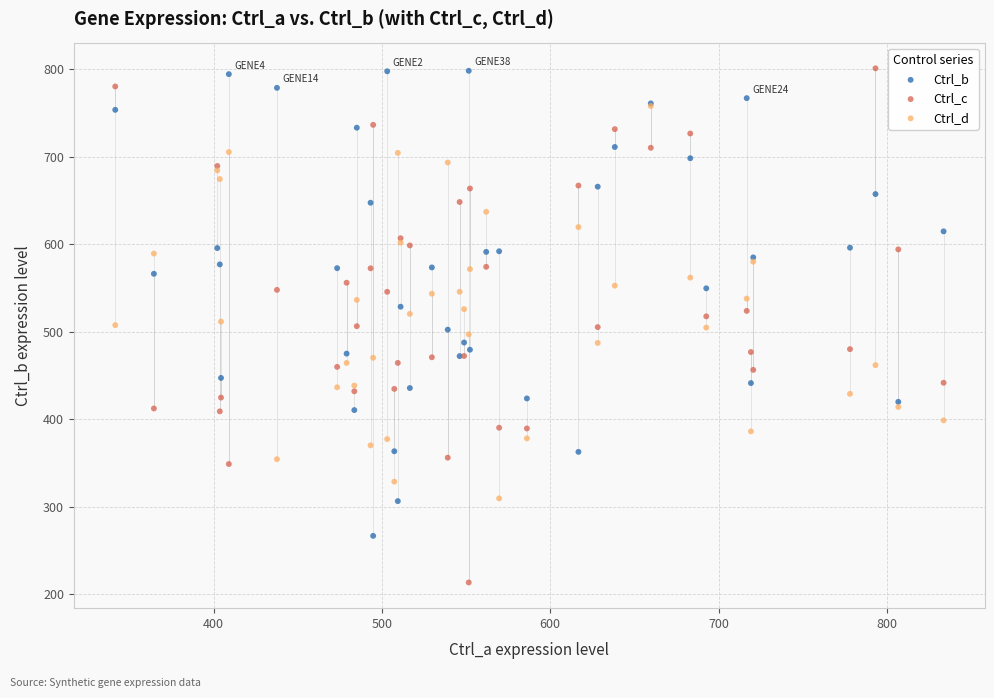

Which series reaches the minimum Y coordinate?

Ctrl_c